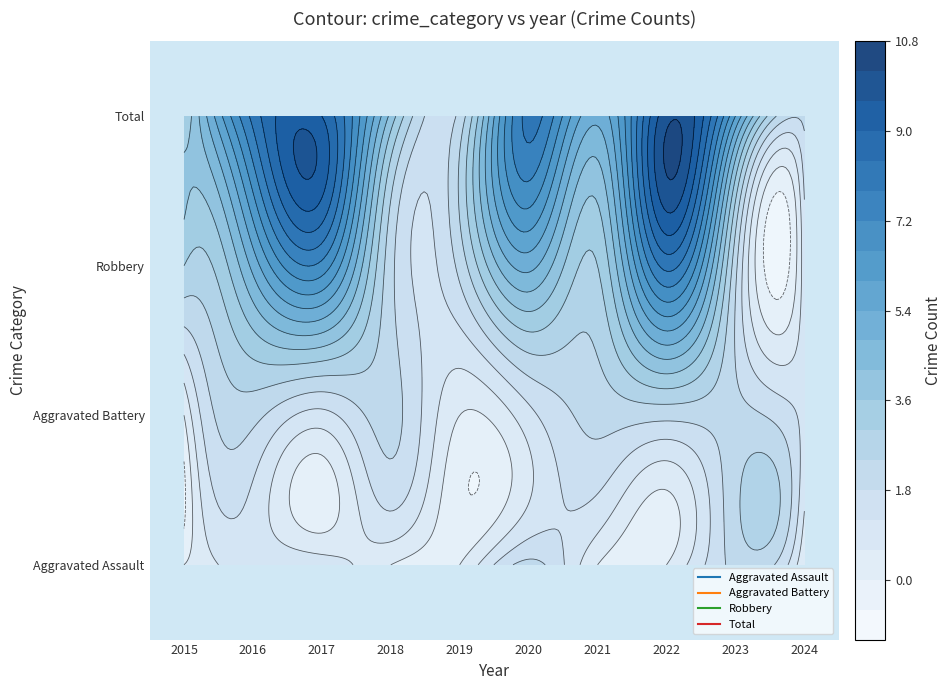

Reading left to right, extract all data points from this chart.

Aggravated Assault: 2015=0	2016=1	2017=1	2018=0	2019=0	2020=2	2021=0	2022=0	2023=2	2024=0
Aggravated Battery: 2015=0	2016=2	2017=1	2018=2	2019=0	2020=1	2021=2	2022=2	2023=2	2024=1
Robbery: 2015=3	2016=5	2017=7	2018=2	2019=2	2020=5	2021=3	2022=8	2023=2	2024=1
Total: 2015=3	2016=8	2017=9	2018=4	2019=2	2020=8	2021=5	2022=10	2023=6	2024=2